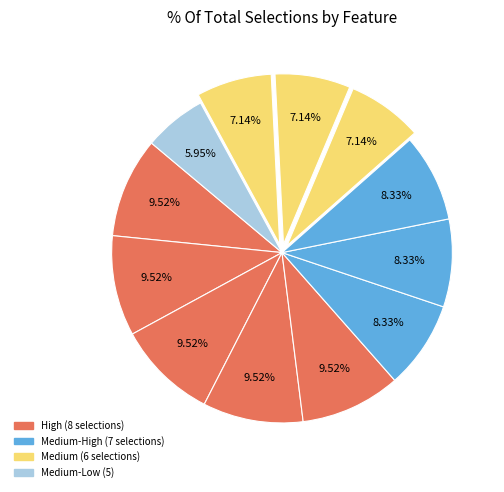

Count the number of slices in the pie.

12